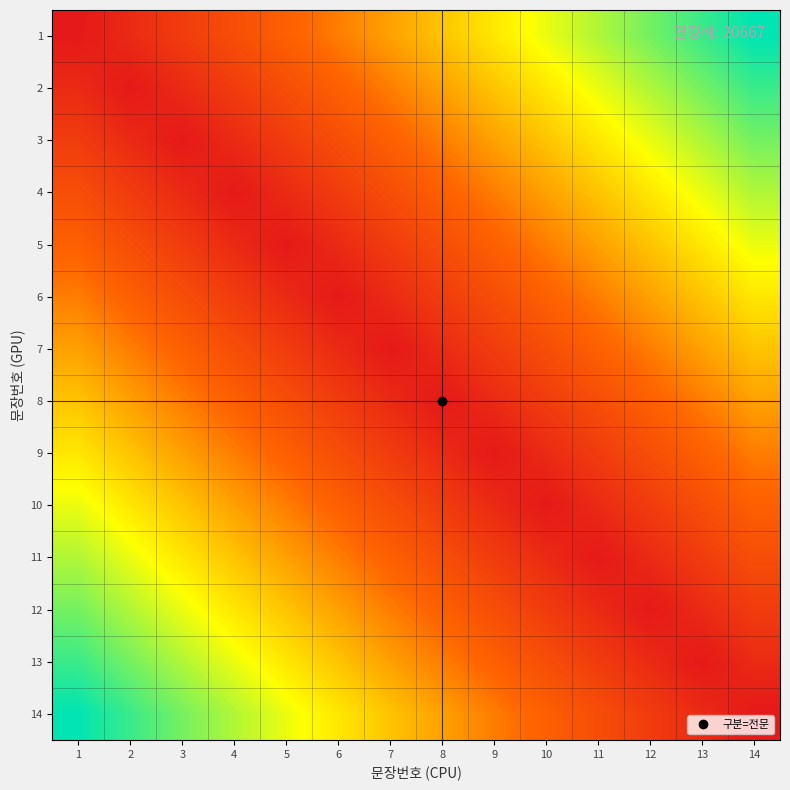

What is the maximum value shown in the chart?

0.9